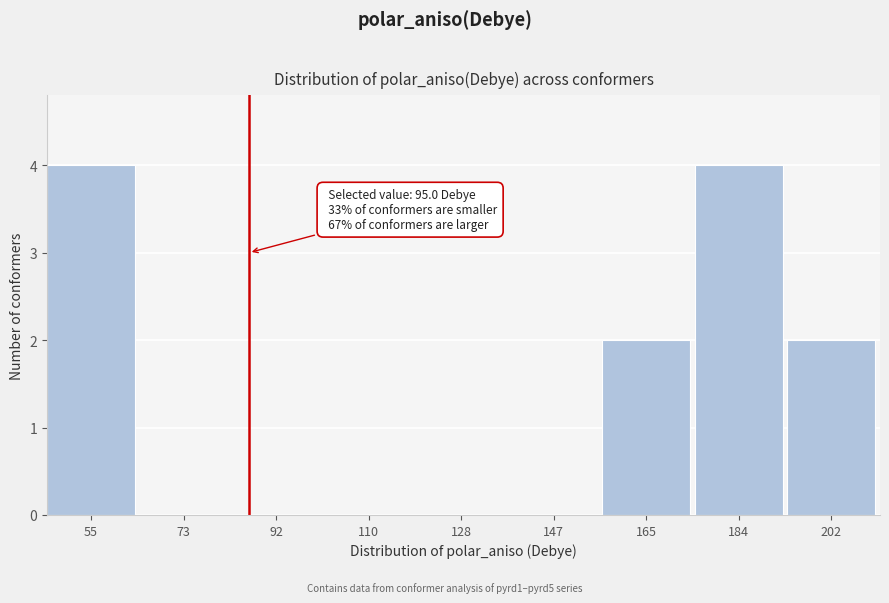

Reading left to right, what are all the values shown in this chart?

55=4	73=0	92=0	110=0	128=0	147=0	165=2	184=4	202=2